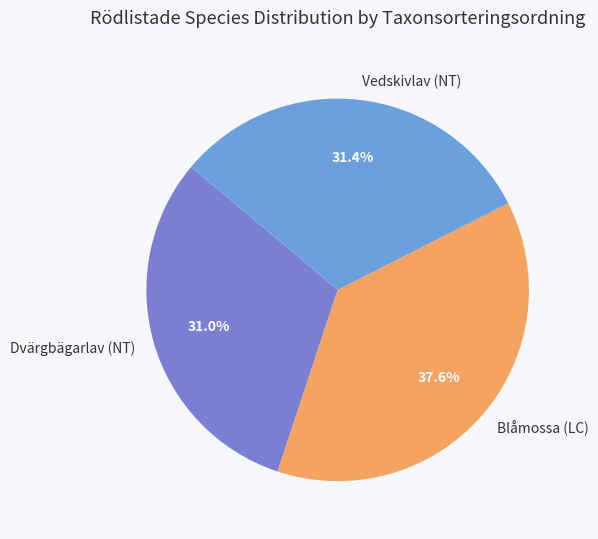

Which slice is the largest?

Blåmossa (LC)